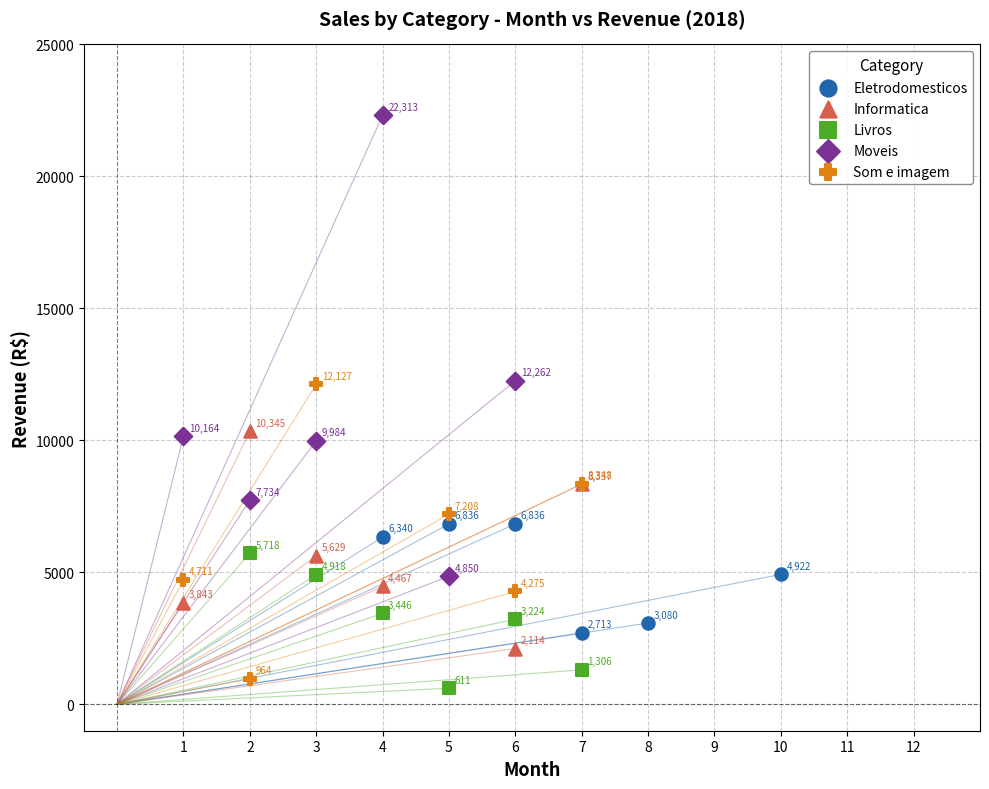

Which series has the largest Y range (max minus min)?

Moveis